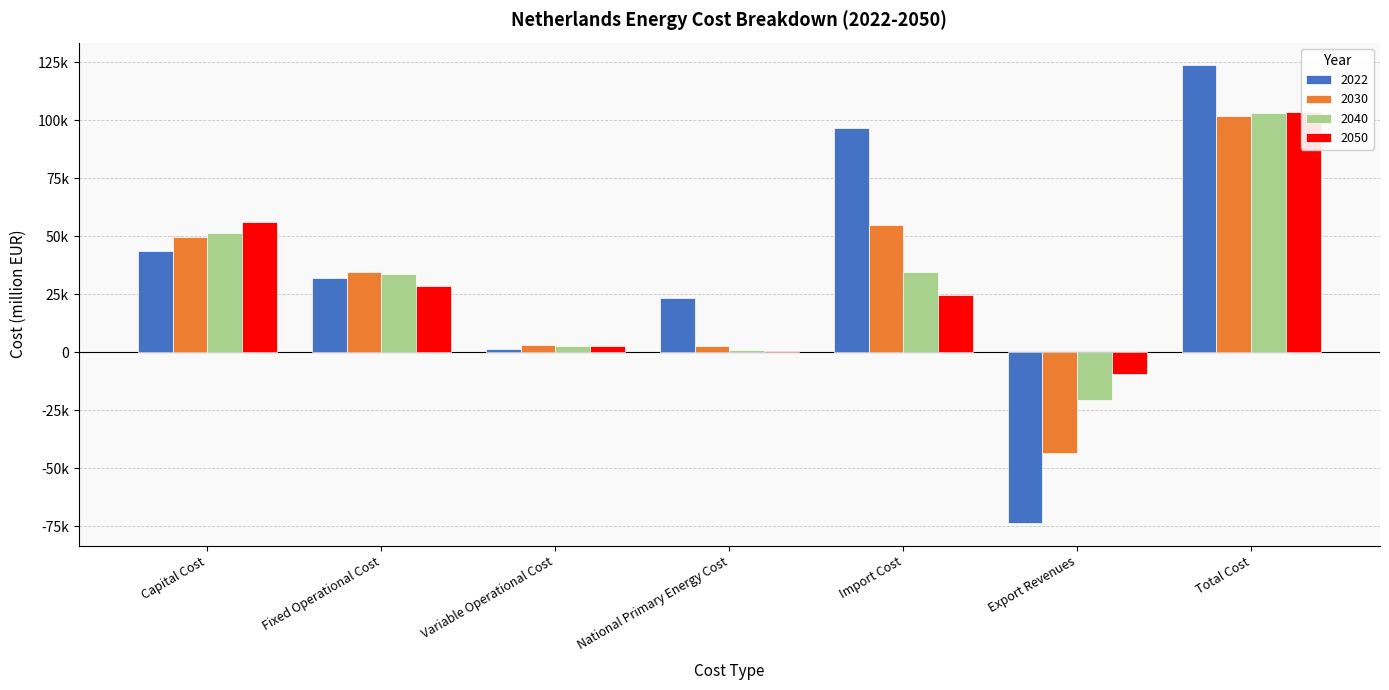

What are all the series names shown in the legend?

2022, 2030, 2040, 2050